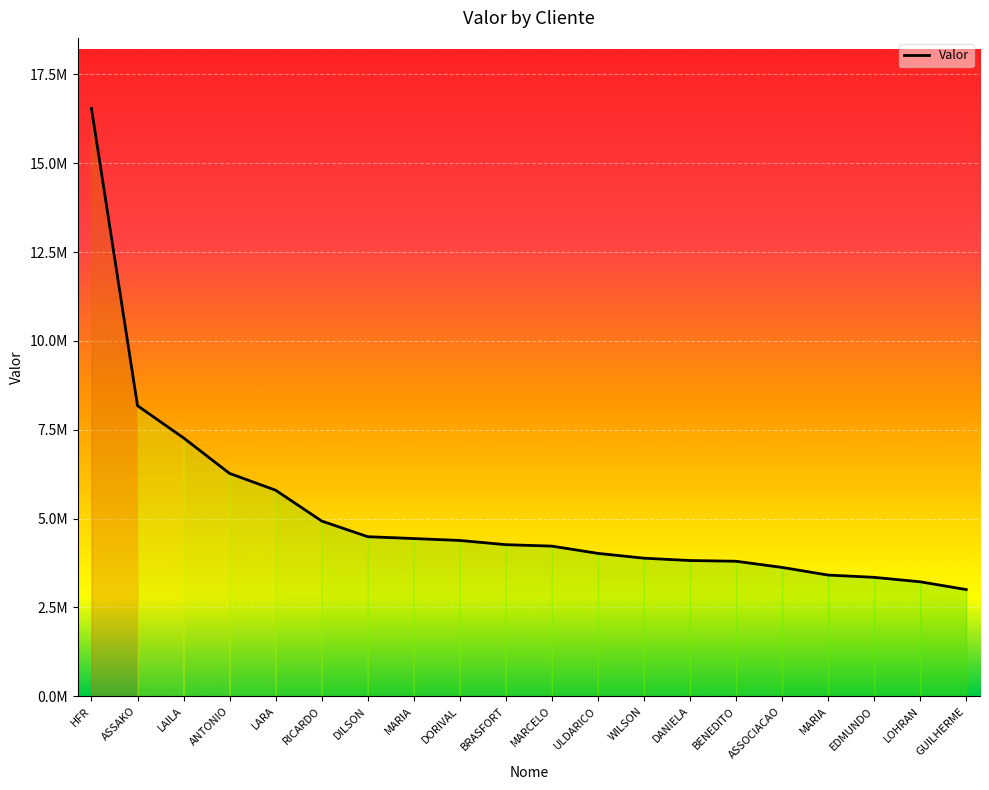

Reading left to right, list all the values displayed in this chart.

HFR=16539516.6	ASSAKO=8175440.9	LAILA=7269196.6	ANTONIO=6270056.2	LARA=5797861.1	RICARDO=4931106.4	DILSON=4489976.5	MARIA=4438071.7	DORIVAL=4384139.1	BRASFORT=4265614.6	MARCELO=4224978.5	ULDARICO=4020641.8	WILSON=3885526.3	DANIELA=3819302.2	BENEDITO=3799174.8	ASSOCIACAO=3625546.6	MARIA=3410708.2	EDMUNDO=3346244.7	LOHRAN=3221357.0	GUILHERME=3003289.1